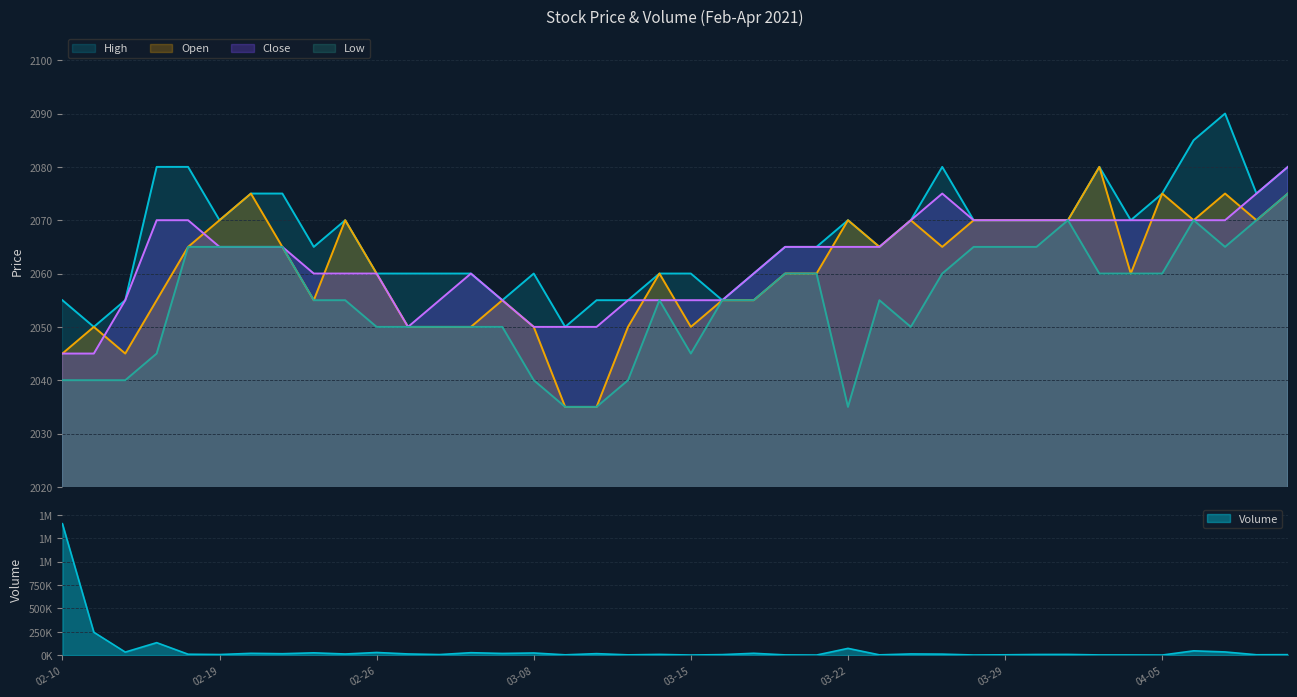

Where is Open nearest to the value 2057?

2021-02-17